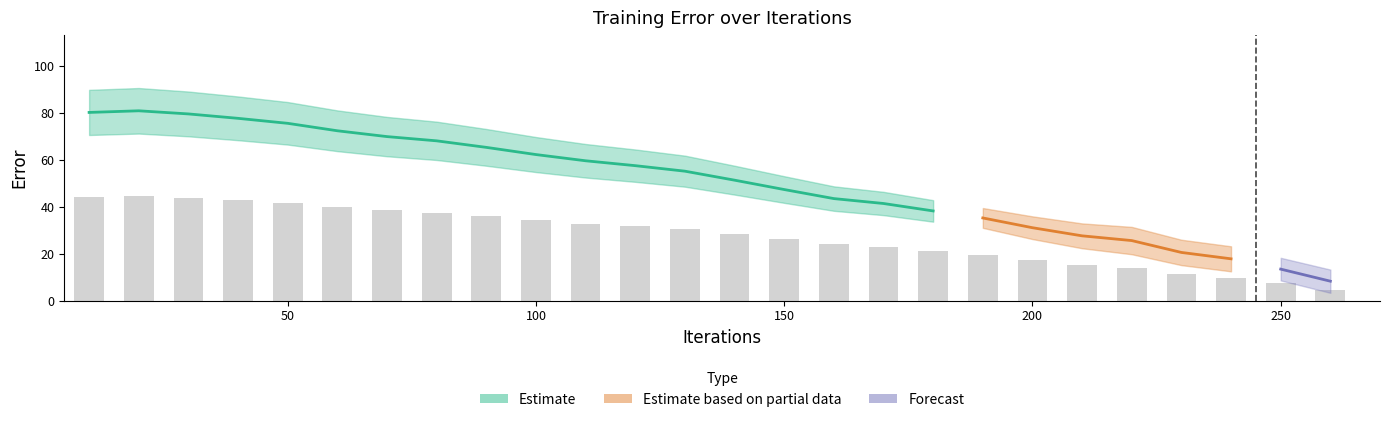

List the labels in order of value, largest first.

20, 10, 30, 40, 50, 60, 70, 80, 90, 100, 110, 120, 130, 140, 150, 160, 170, 180, 190, 200, 210, 220, 230, 240, 250, 260